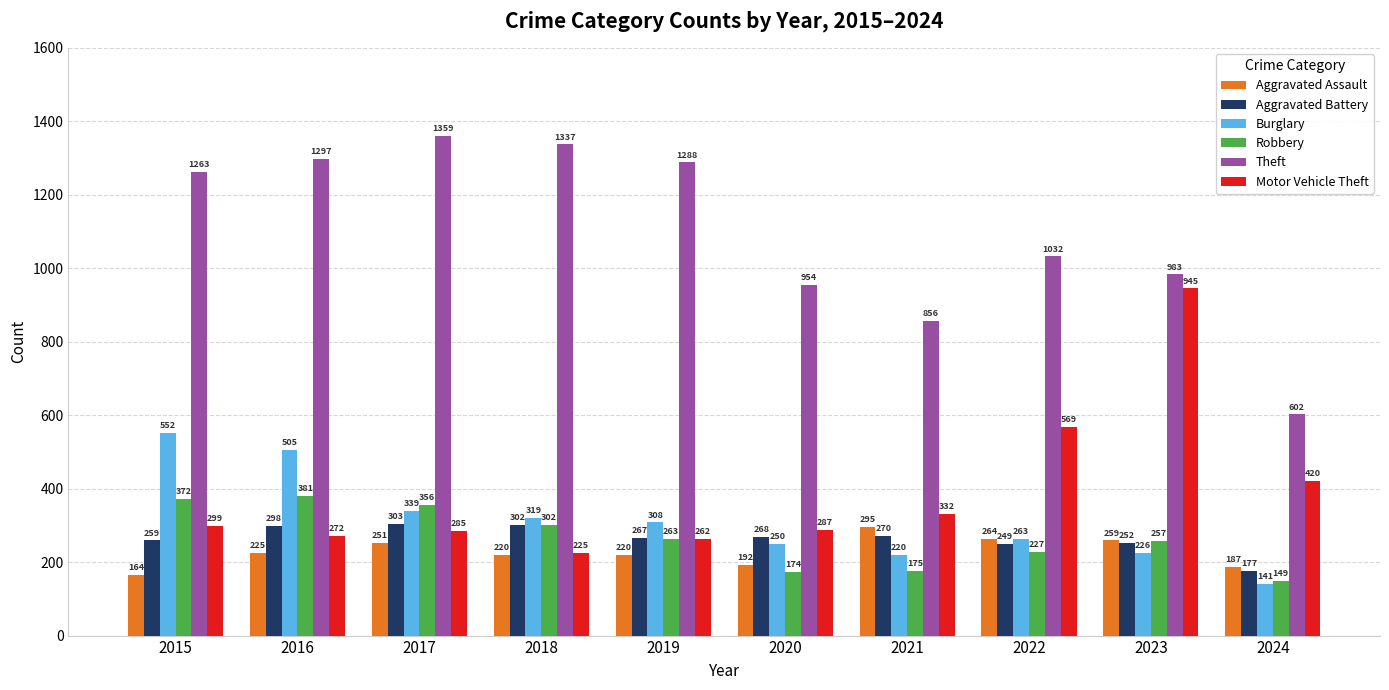

Which series has the widest spread of values?

Theft